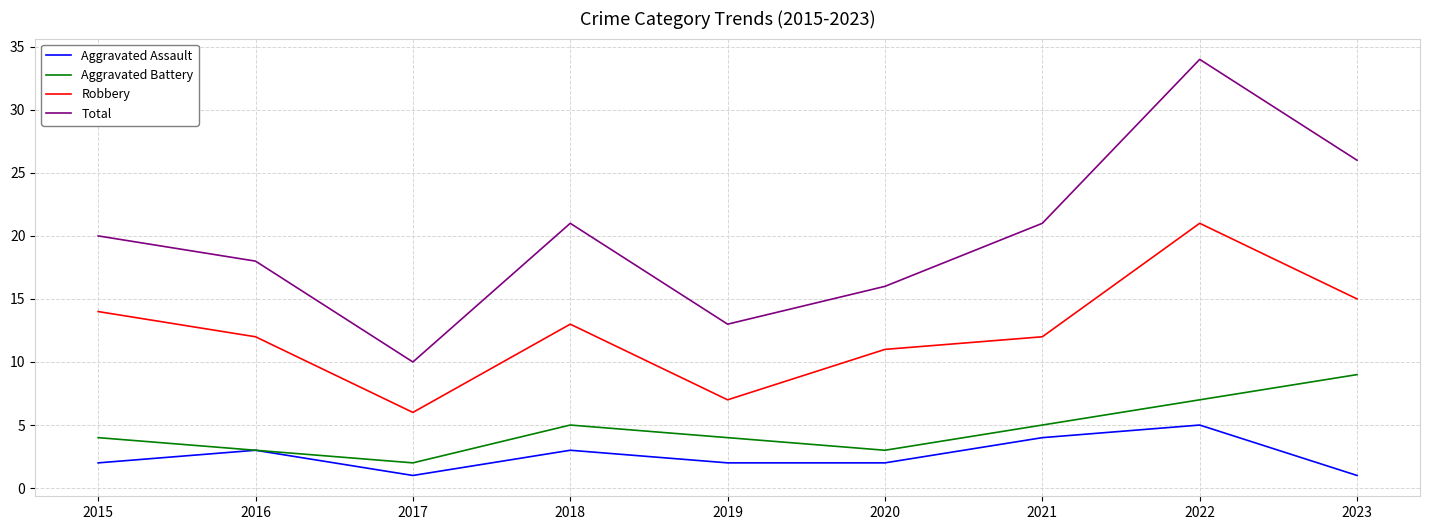

Which series has the largest range (max minus min)?

Total